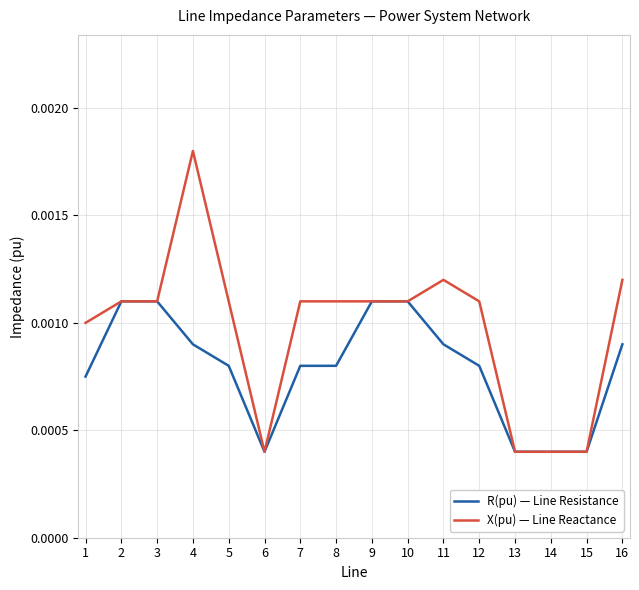

Which series has the largest total across all categories?

X(pu) — Line Reactance